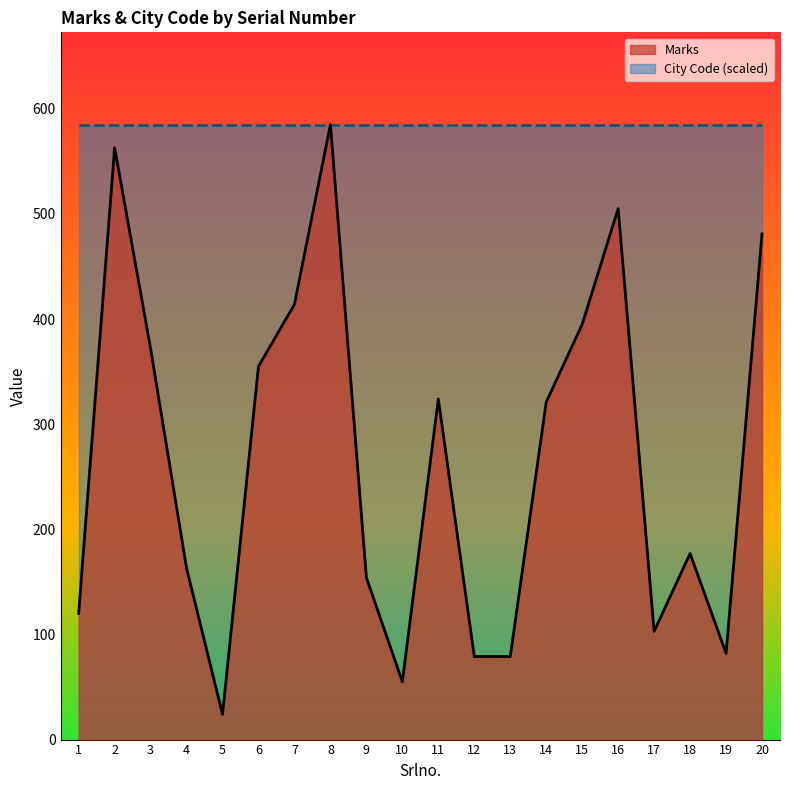

How many values exceed 321?

9